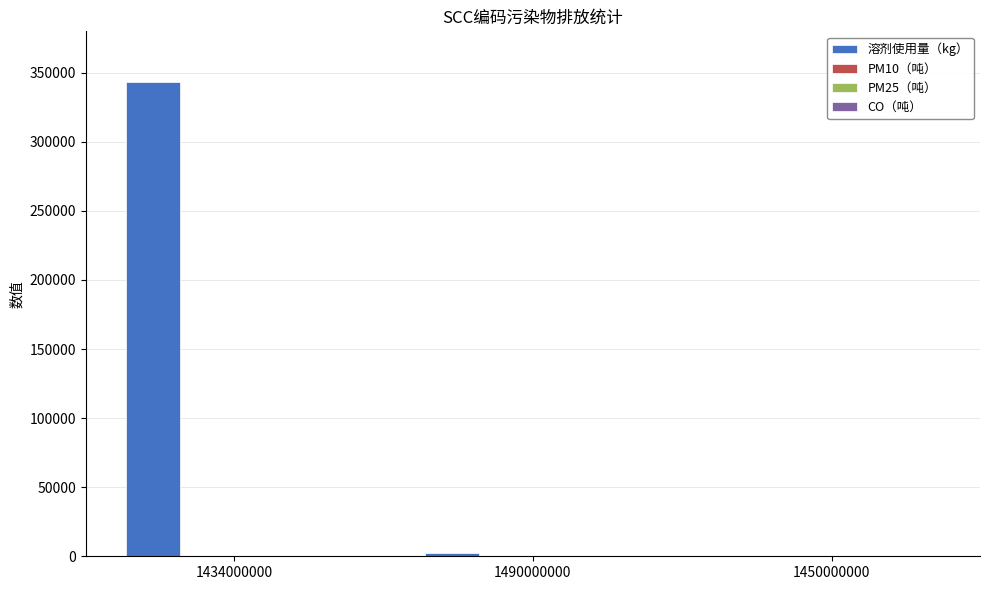

What is the sum of all values?

345342.0